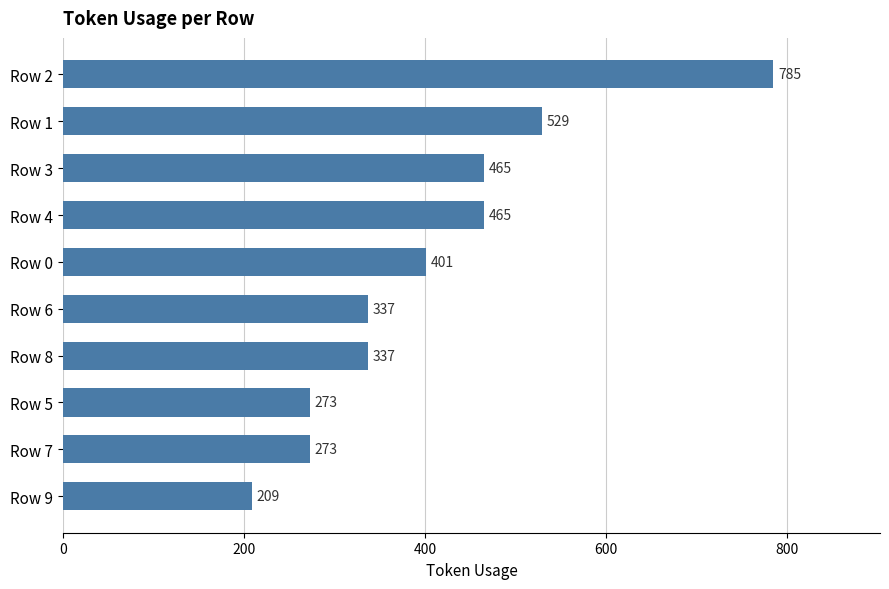

What is the value of the 6th bar from the top?

337